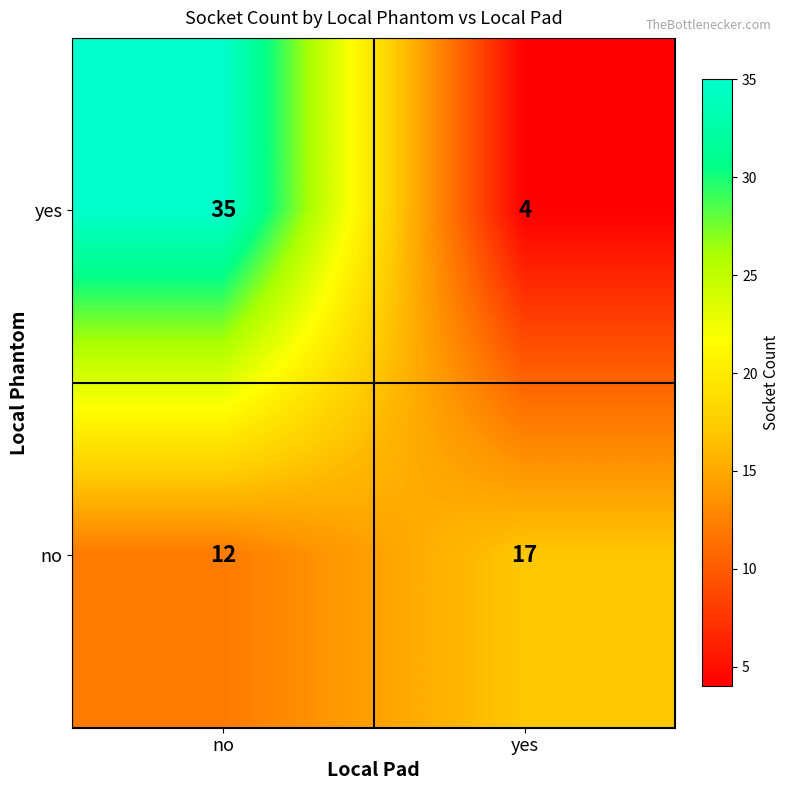

What is the greatest value displayed?

35